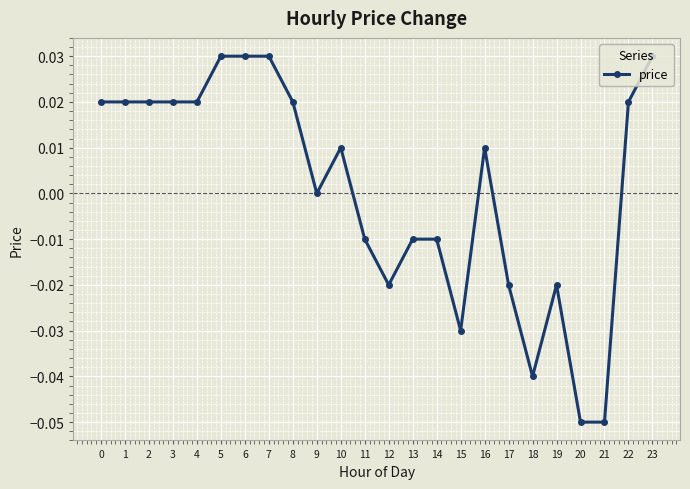

True or false: the data shows 0.0 at 8.

True